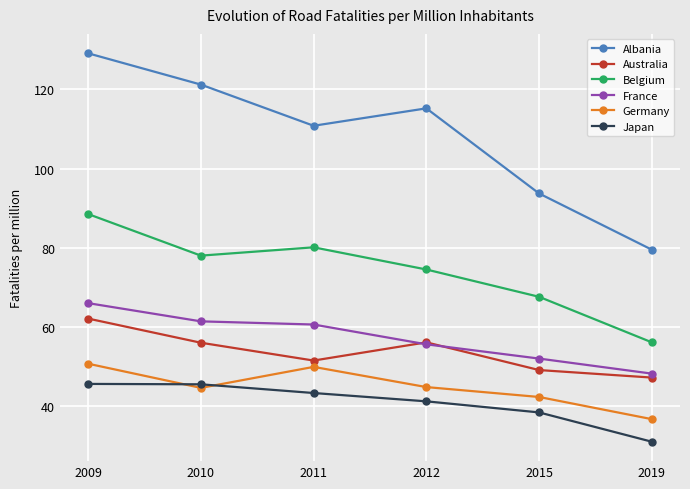

Between 2010 and 2015, which series saw the biggest shift?

Albania